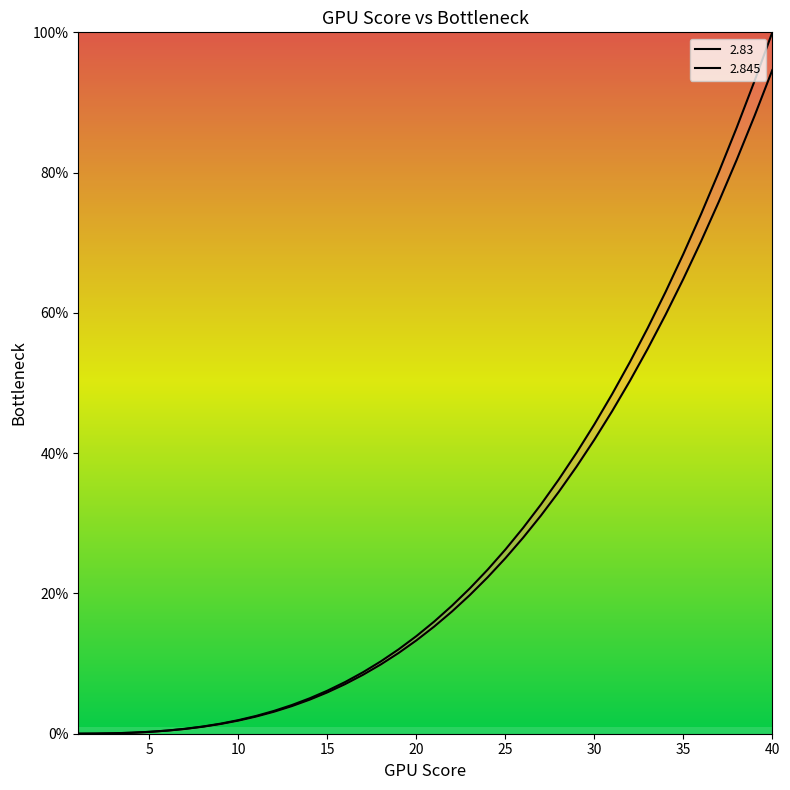

Reading right to left, what are all the values shown in this chart?

2.83: 40=94.6	39=88.1	38=81.8	37=75.9	36=70.2	35=64.8	34=59.7	33=54.9	32=50.3	31=46.0	30=41.9	29=38.1	28=34.5	27=31.1	26=28.0	25=25.0	24=22.3	23=19.8	22=17.4	21=15.3	20=13.3	19=11.5	18=9.9	17=8.4	16=7.1	15=5.9	14=4.8	13=3.9	12=3.1	11=2.5	10=1.9	9=1.4	8=1.0	7=0.7	6=0.4	5=0.3	4=0.1	3=0.1	2=0.0	1=0.0
2.845: 40=100.0	39=93.1	38=86.4	37=80.1	36=74.1	35=68.4	34=63.0	33=57.9	32=53.0	31=48.4	30=44.1	29=40.1	28=36.2	27=32.7	26=29.4	25=26.3	24=23.4	23=20.7	22=18.3	21=16.0	20=13.9	19=12.0	18=10.3	17=8.8	16=7.4	15=6.1	14=5.0	13=4.1	12=3.3	11=2.5	10=1.9	9=1.4	8=1.0	7=0.7	6=0.5	5=0.3	4=0.1	3=0.1	2=0.0	1=0.0